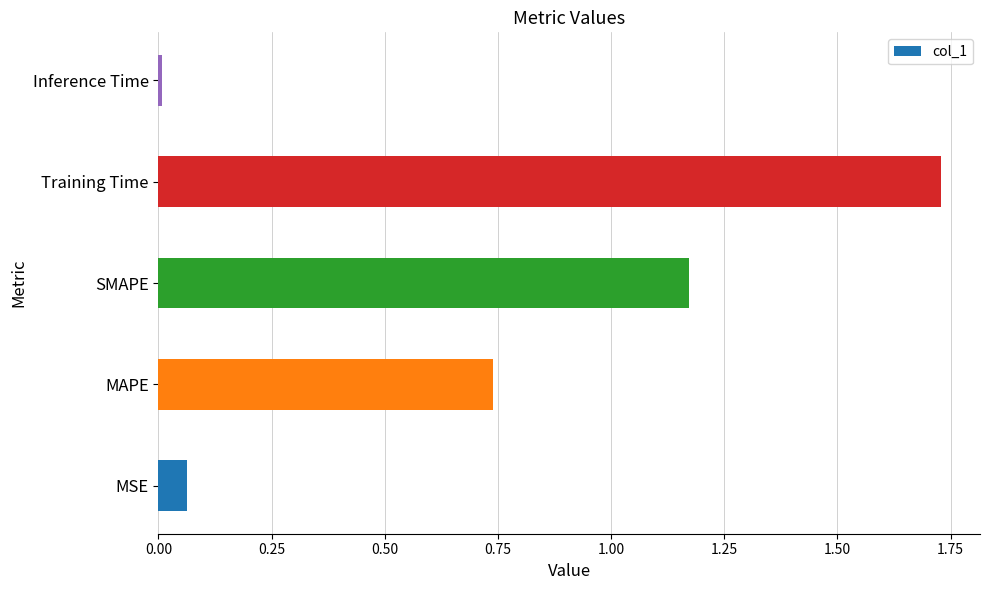

Which category has the highest value across all series?

Training Time